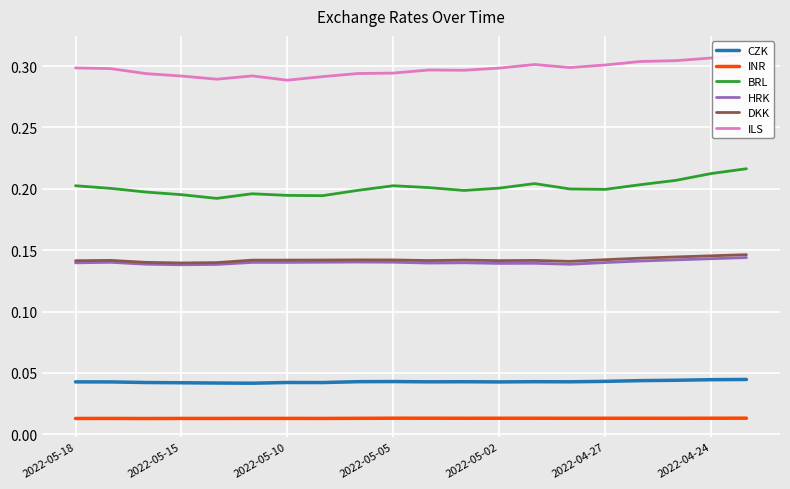

How many categories are shown in the chart?

20